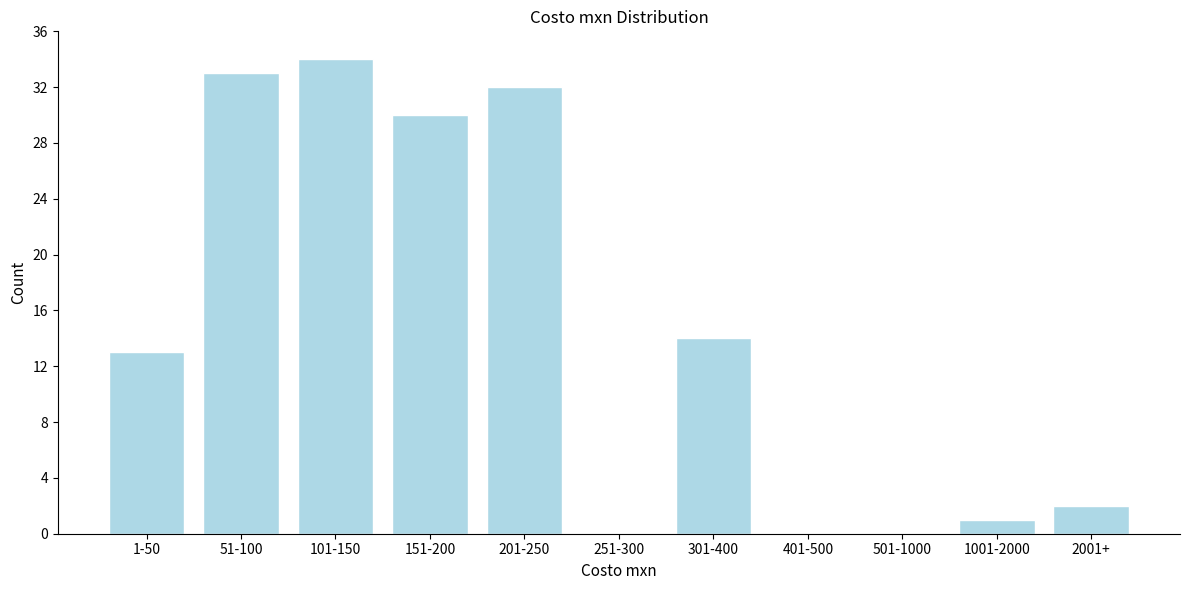

Reading left to right, what are all the values shown in this chart?

1-50=13	51-100=33	101-150=34	151-200=30	201-250=32	251-300=0	301-400=14	401-500=0	501-1000=0	1001-2000=1	2001+=2